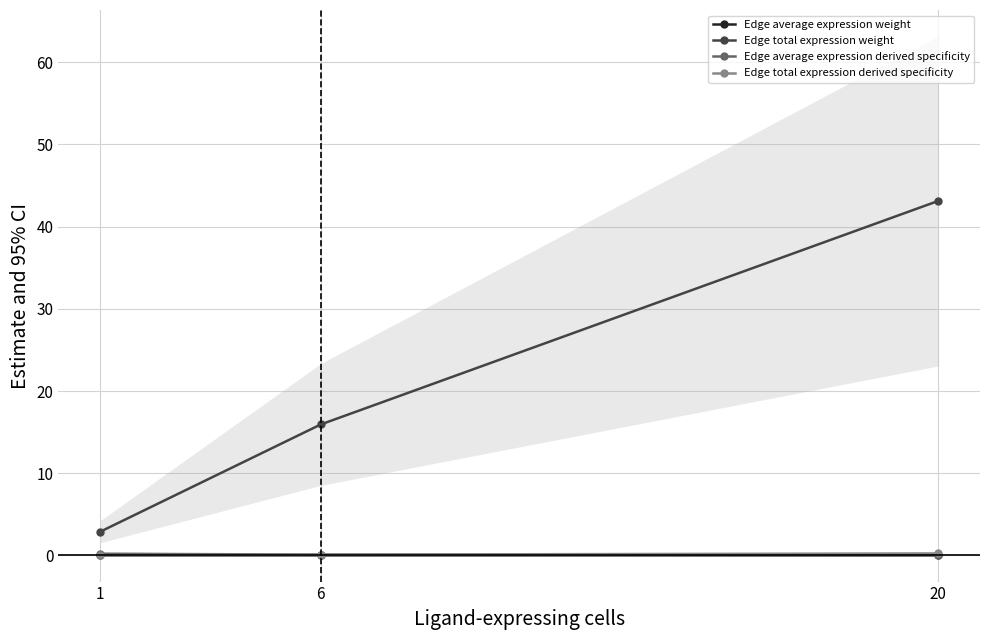

Which series has the widest spread of values?

Edge total expression weight